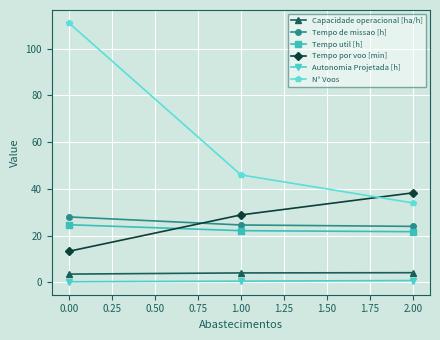

Which series has the widest spread of values?

N° Voos